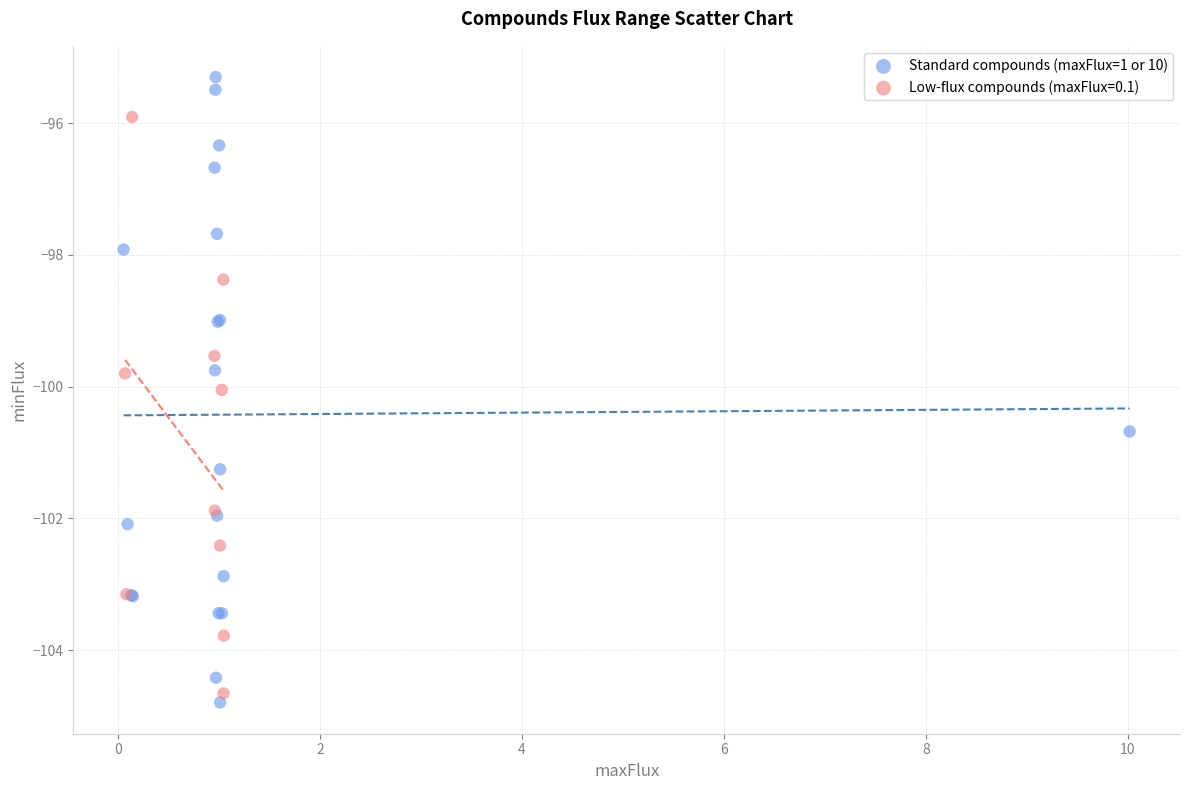

Which series has the widest spread of Y values?

Standard compounds (maxFlux=1 or 10)